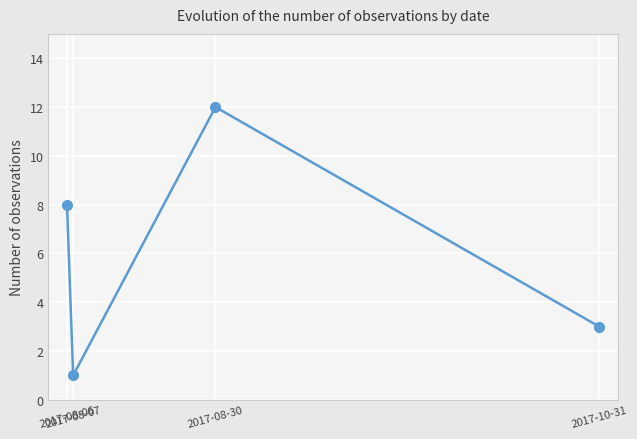

True or false: there are more than 2 points higher than both neighbors.

False